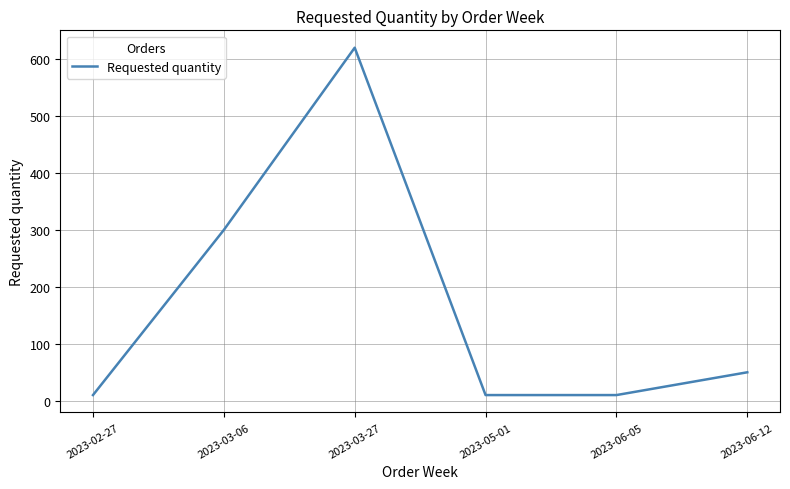

Is it true that the value at 2023-03-06 is 300?

True